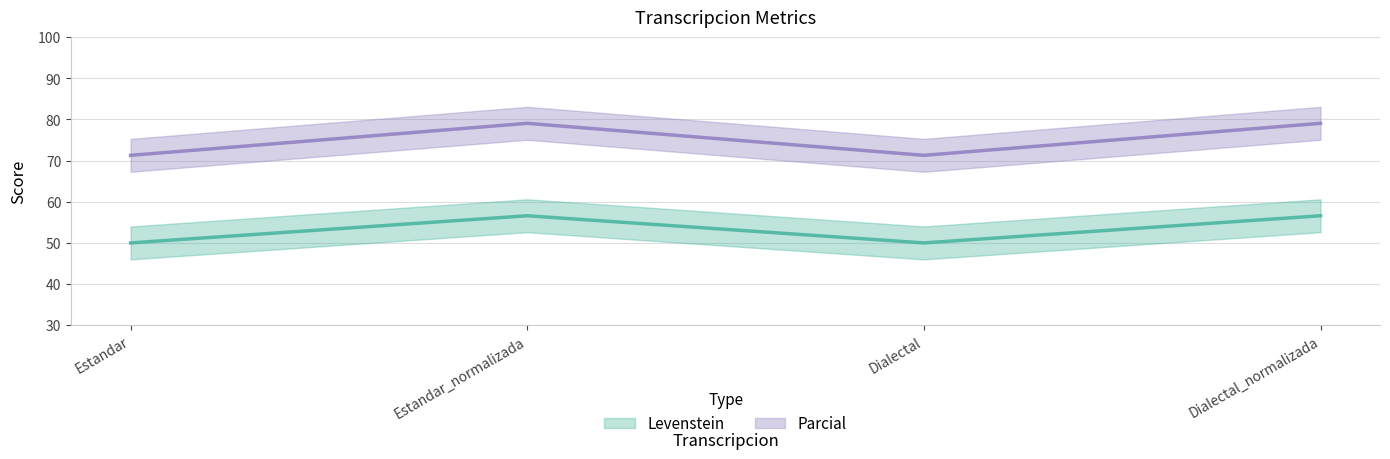

What is the total value across all series at Dialectal_normalizada?

135.7